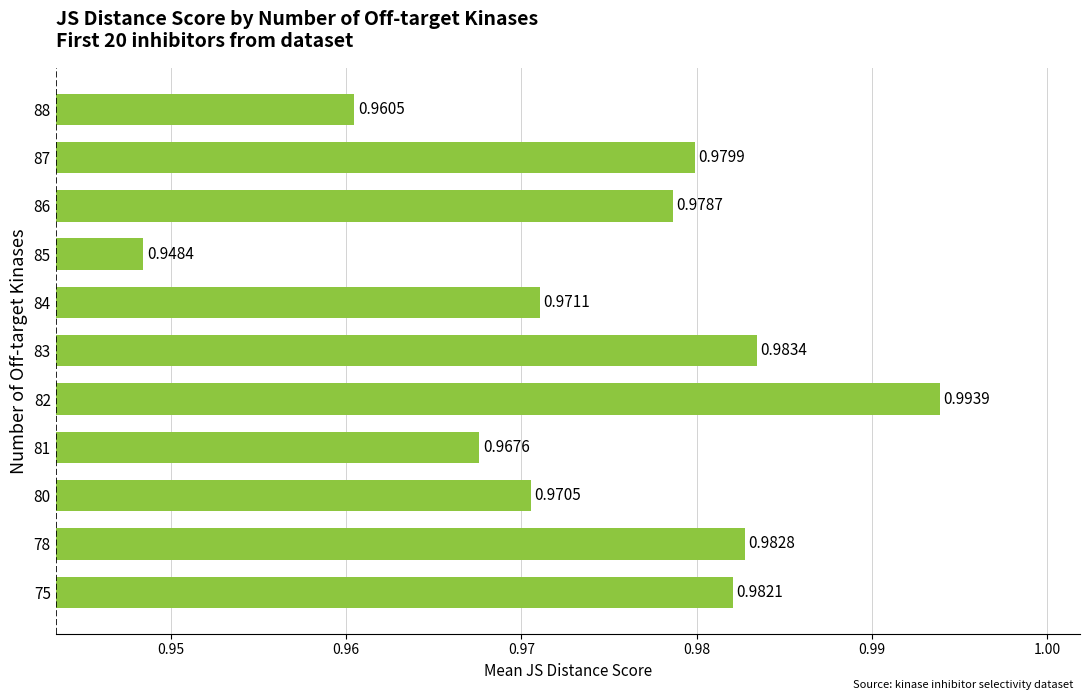

Which has a higher value, 82 or 86?

82